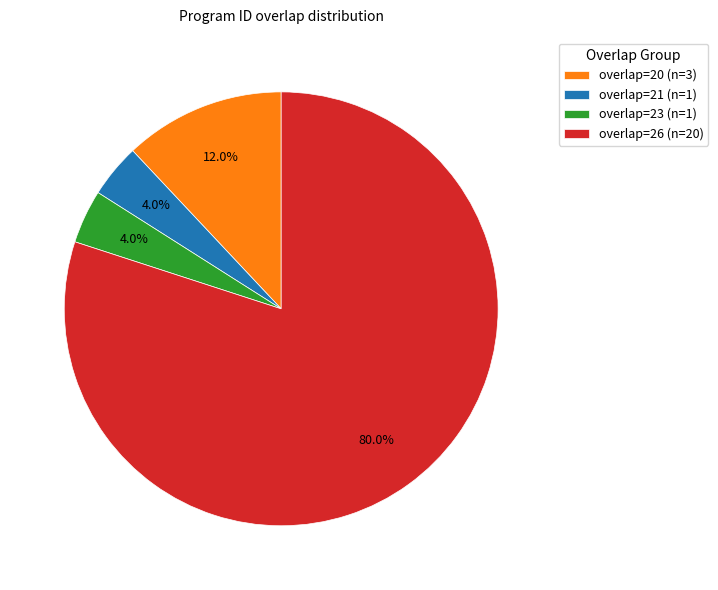

Approximately how many times larger is the value at overlap=23 compared to overlap=20?

0.3